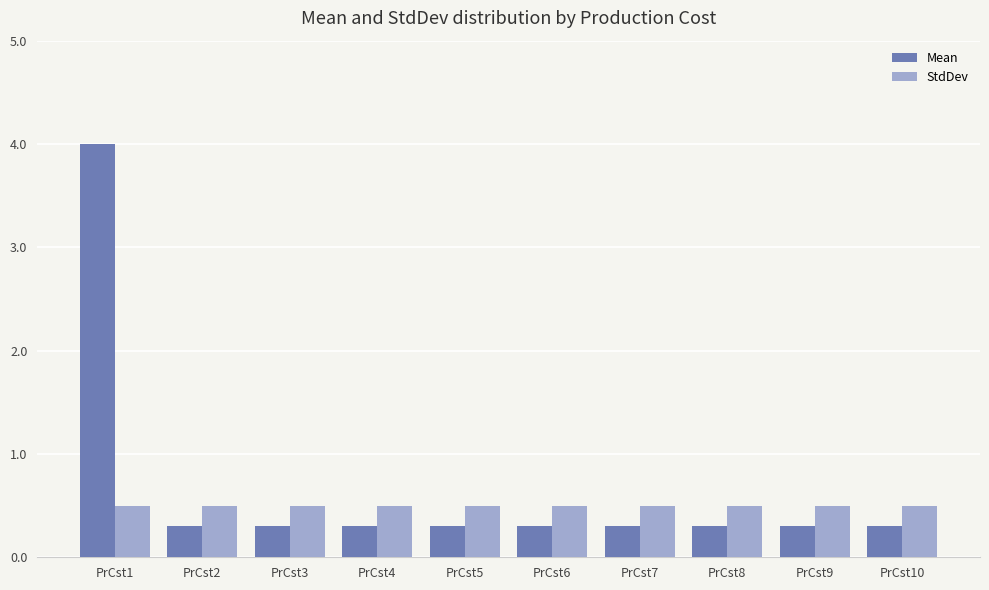

What is the minimum value shown in the chart?

0.3